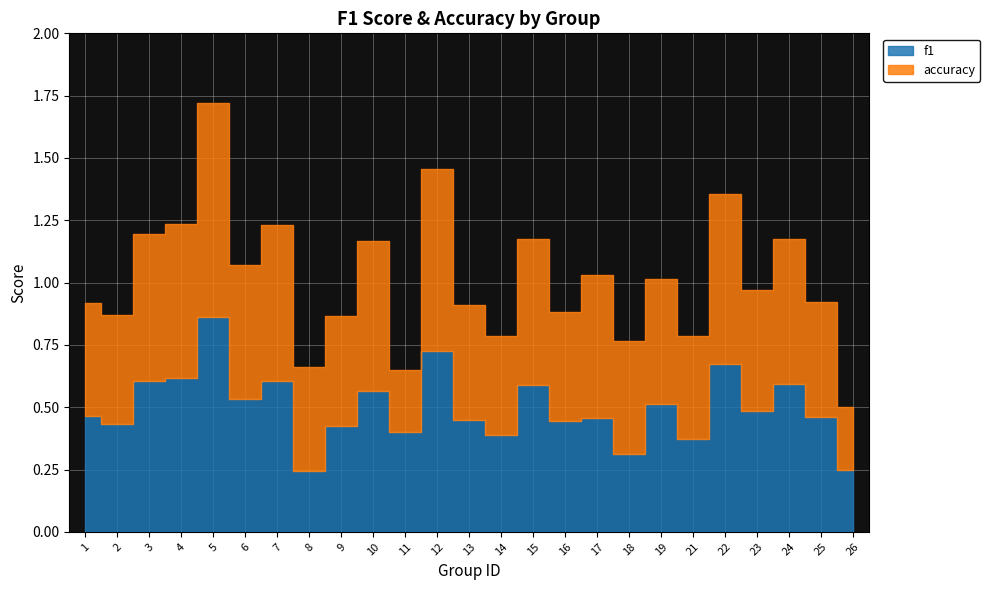

What is the smallest value displayed?

0.2